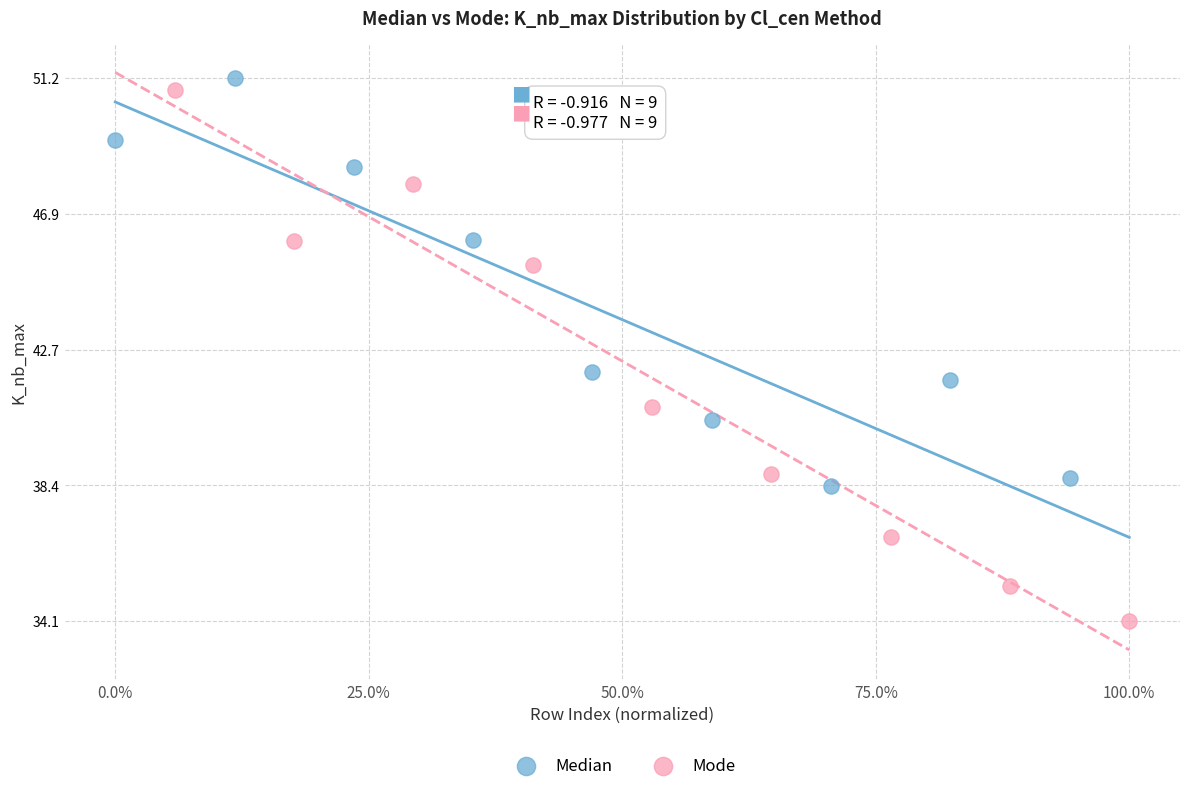

What are all the series names shown in the legend?

Median, Mode